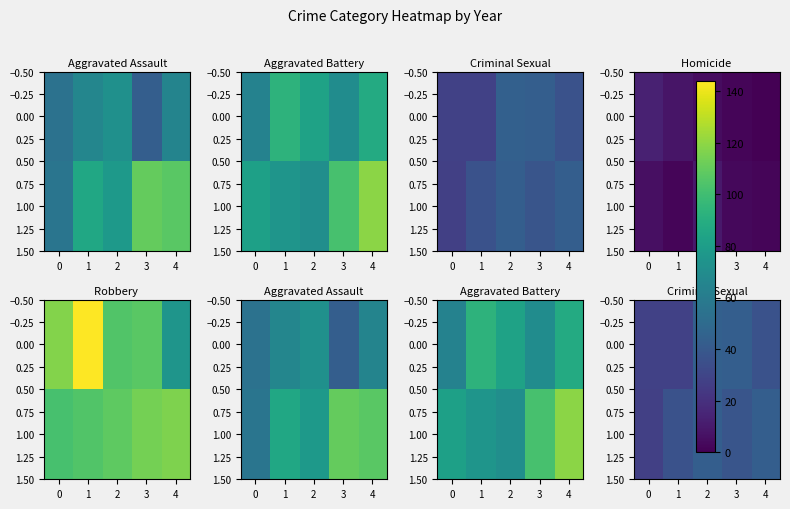

How many series are shown in this chart?

2